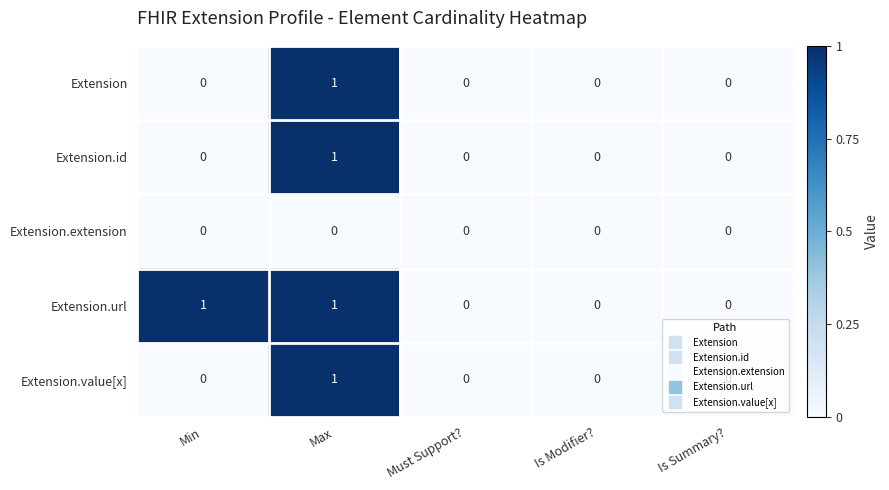

Is it true that Extension.url equals 0 at Must Support??

True